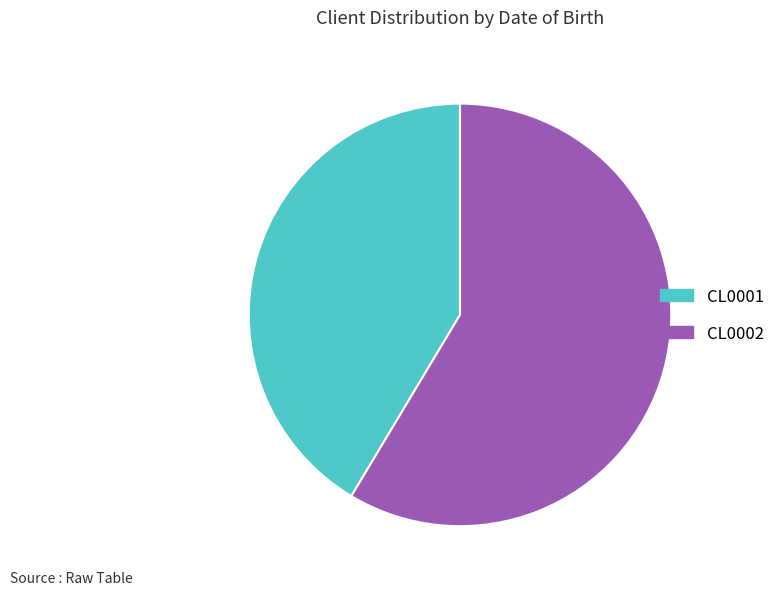

What is the ratio of the value at CL0001 to the value at CL0002?

0.7